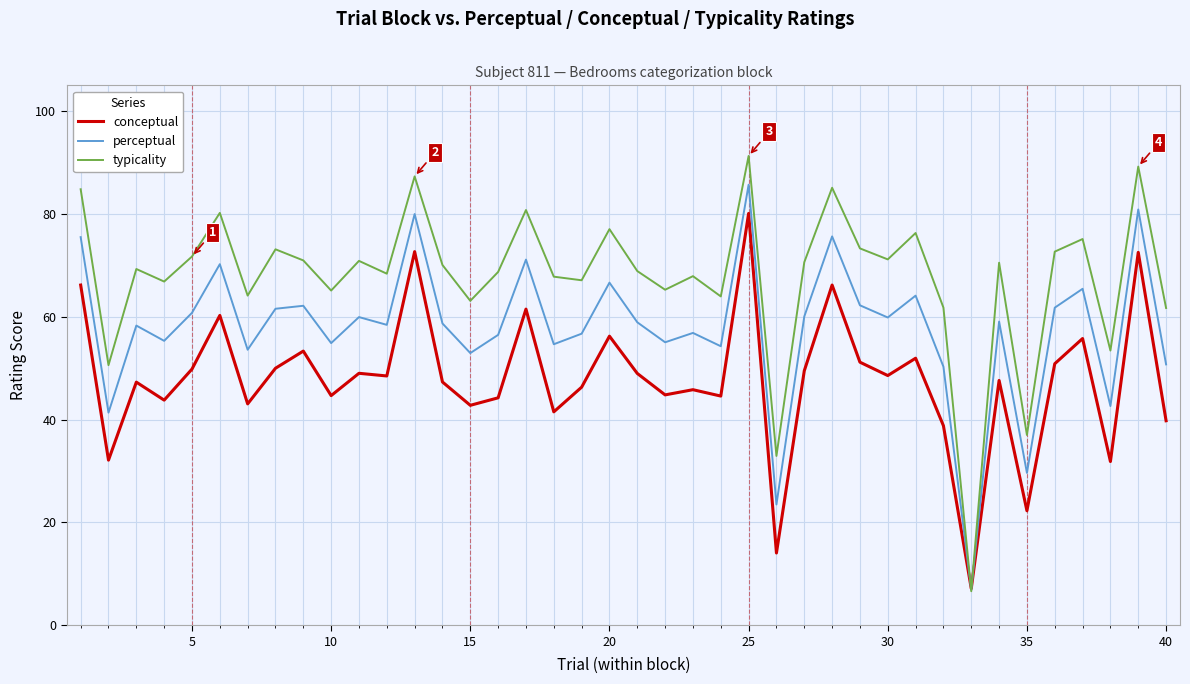

True or false: perceptual has more than 1 interior local peaks.

True